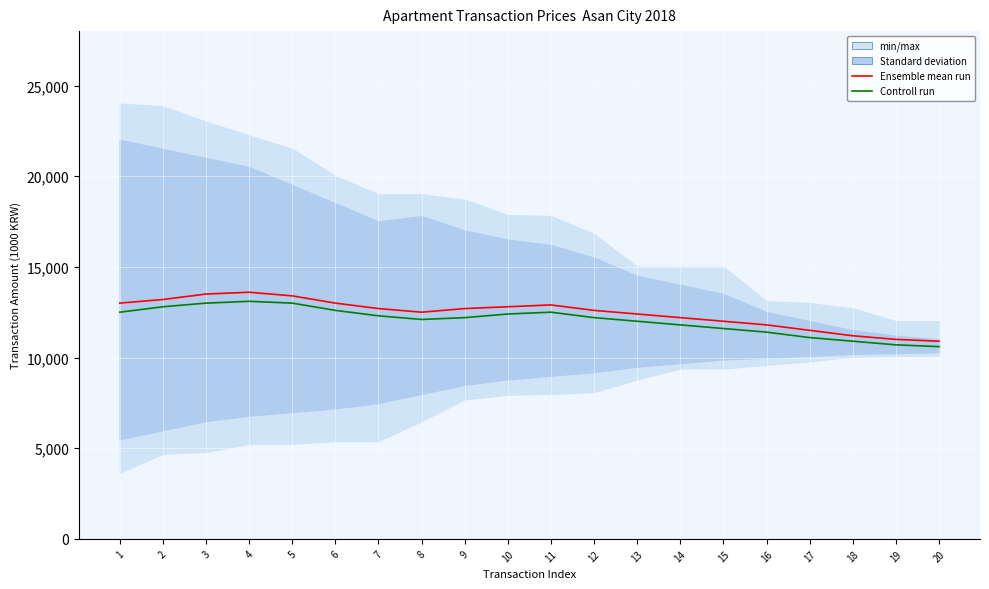

At which category does Ensemble mean run reach its first local valley?

8